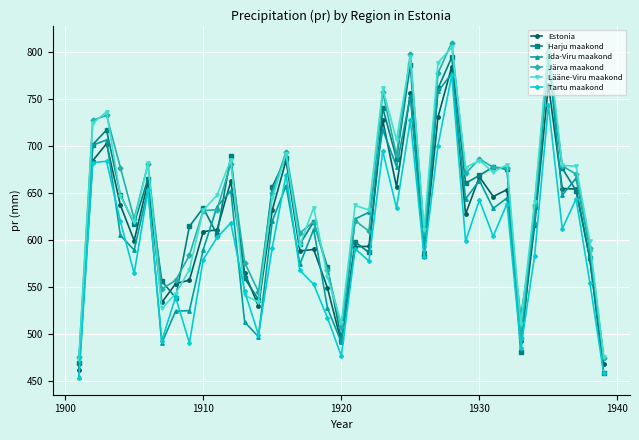

Which series ends up on top after the final intersection of Estonia and Lääne-Viru maakond?

Lääne-Viru maakond